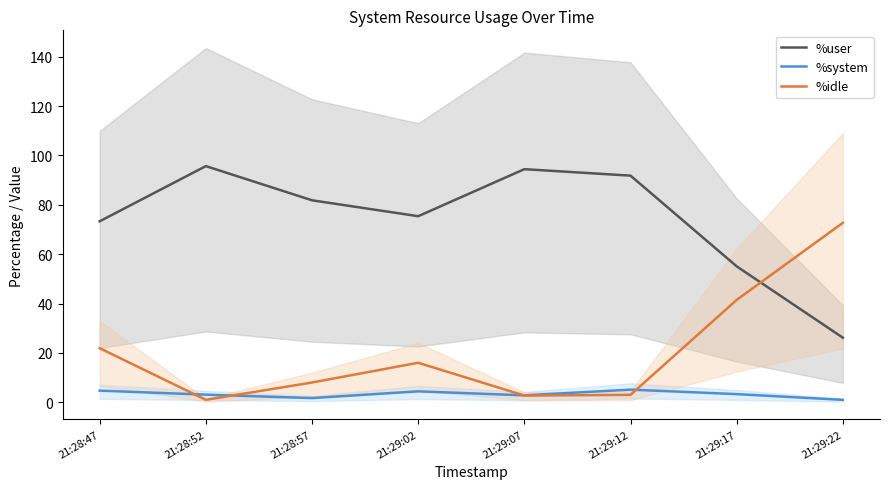

Reading left to right, transcribe all the data shown in this chart.

%user: 21:28:47=73.3	21:28:52=95.7	21:28:57=81.8	21:29:02=75.4	21:29:07=94.5	21:29:12=91.8	21:29:17=55.1	21:29:22=26.2
%system: 21:28:47=4.7	21:28:52=3.1	21:28:57=1.7	21:29:02=4.4	21:29:07=2.8	21:29:12=5.1	21:29:17=3.3	21:29:22=1.0
%idle: 21:28:47=21.9	21:28:52=1.0	21:28:57=8.0	21:29:02=16.0	21:29:07=2.7	21:29:12=3.0	21:29:17=41.5	21:29:22=72.7